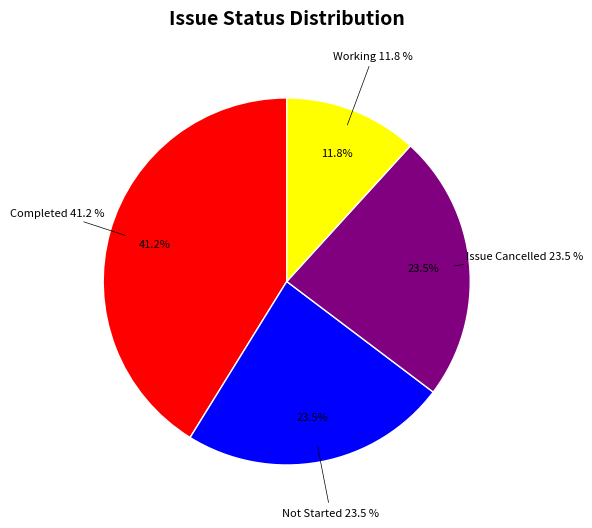

True or false: Issue Cancelled accounts for 37% of the total.

False